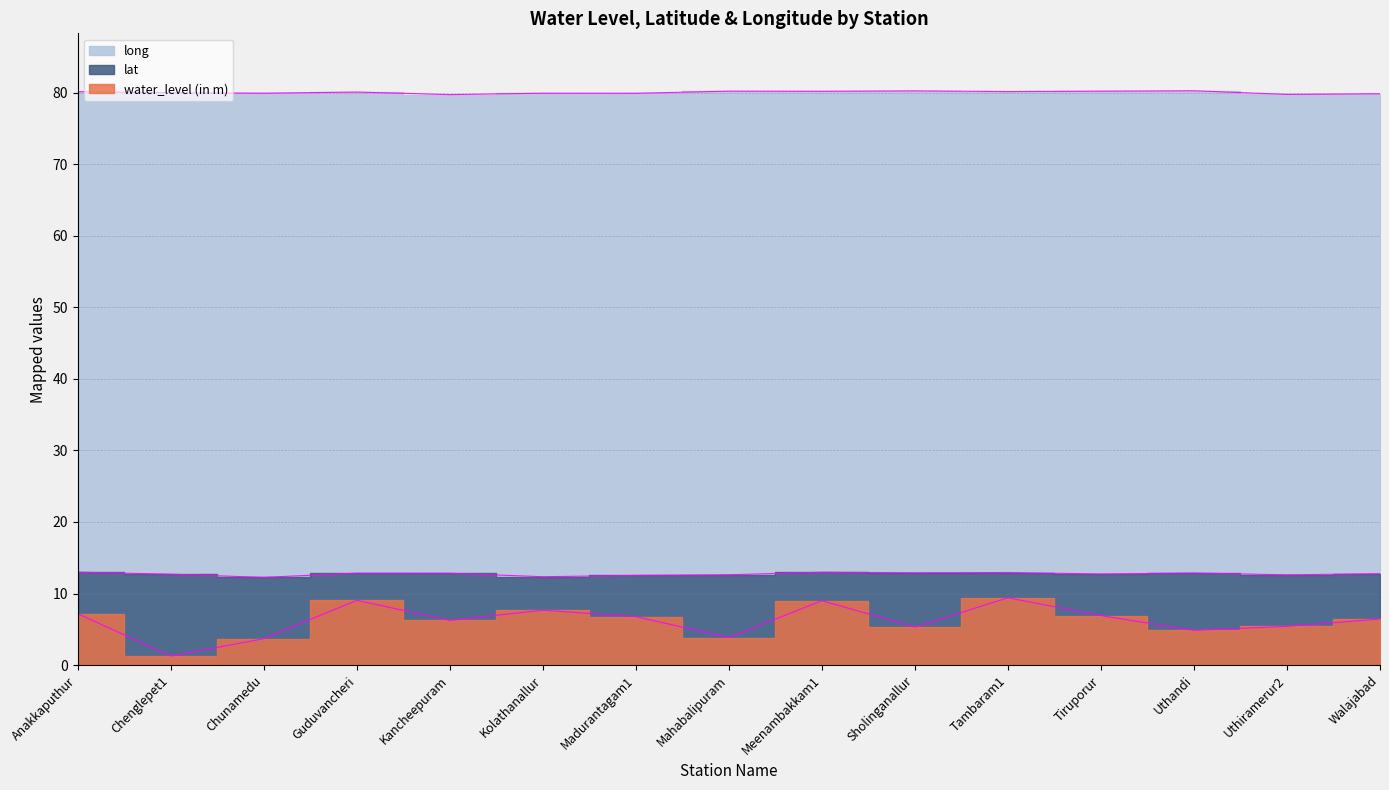

Reading left to right, extract all data points from this chart.

water_level (in m): Anakkaputhur=7.2	Chenglepet1=1.2	Chunamedu=3.7	Guduvancheri=9.1	Kancheepuram=6.2	Kolathanallur=7.7	Madurantagam1=6.8	Mahabalipuram=3.8	Meenambakkam1=9.0	Sholinganallur=5.3	Tambaram1=9.4	Tiruporur=6.9	Uthandi=4.8	Uthiramerur2=5.4	Walajabad=6.4
lat: Anakkaputhur=13.0	Chenglepet1=12.7	Chunamedu=12.3	Guduvancheri=12.8	Kancheepuram=12.8	Kolathanallur=12.3	Madurantagam1=12.5	Mahabalipuram=12.6	Meenambakkam1=13.0	Sholinganallur=12.9	Tambaram1=12.9	Tiruporur=12.7	Uthandi=12.9	Uthiramerur2=12.6	Walajabad=12.8
long: Anakkaputhur=80.1	Chenglepet1=80.0	Chunamedu=79.9	Guduvancheri=80.1	Kancheepuram=79.7	Kolathanallur=79.9	Madurantagam1=79.9	Mahabalipuram=80.2	Meenambakkam1=80.2	Sholinganallur=80.2	Tambaram1=80.1	Tiruporur=80.2	Uthandi=80.2	Uthiramerur2=79.7	Walajabad=79.8